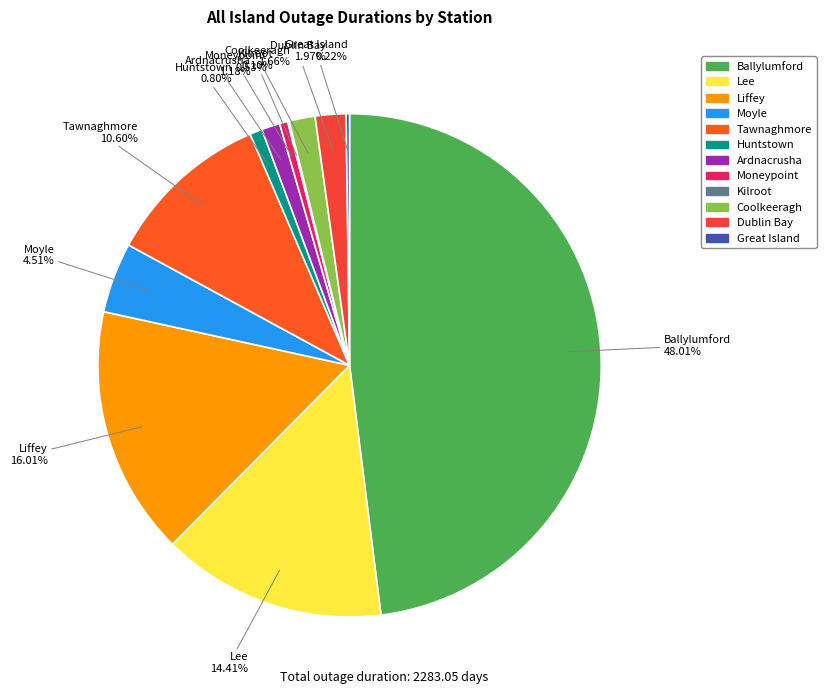

What is the largest slice in the pie chart?

Ballylumford